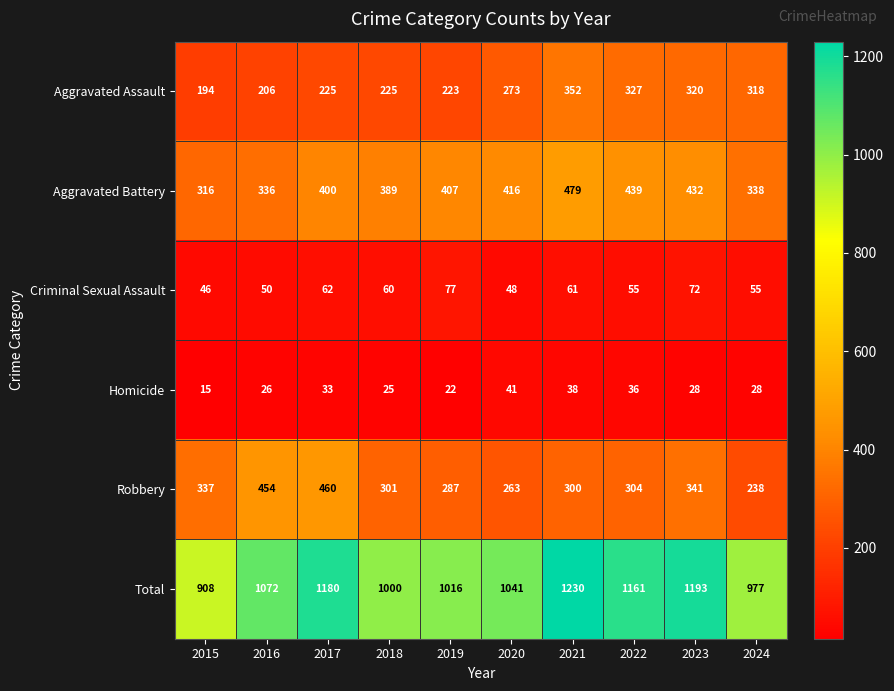

What is the difference between the maximum and minimum values in the Homicide series?

26